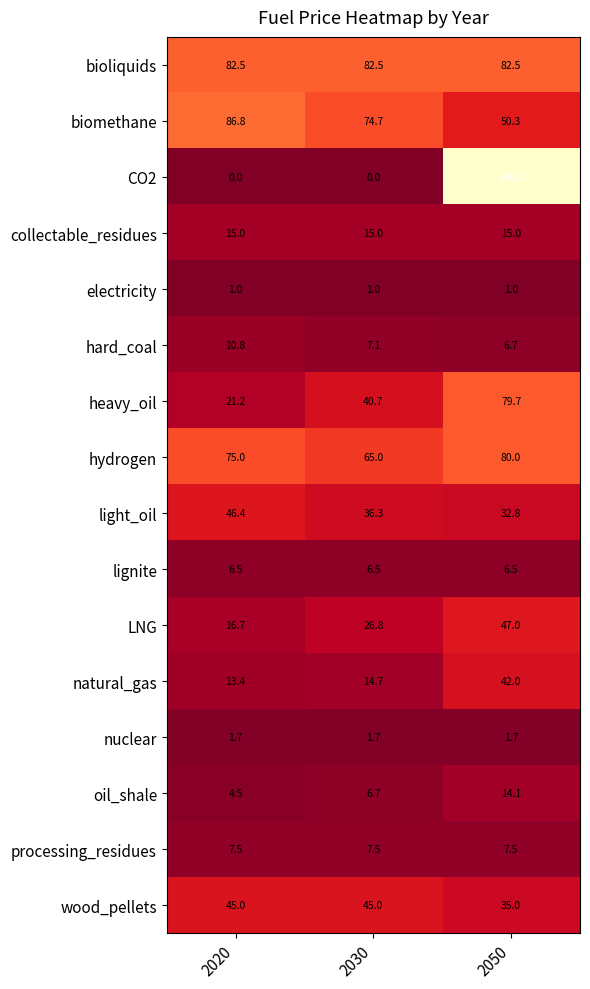

The value of CO2 at 2030 is 0.0. True or false?

True